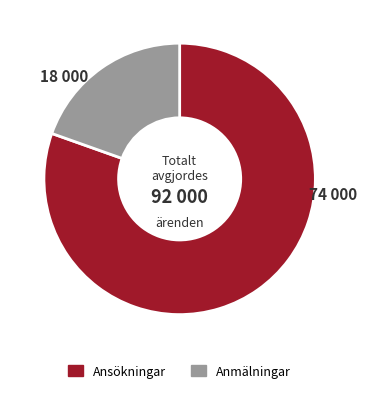

Does any single category account for the majority?

Yes